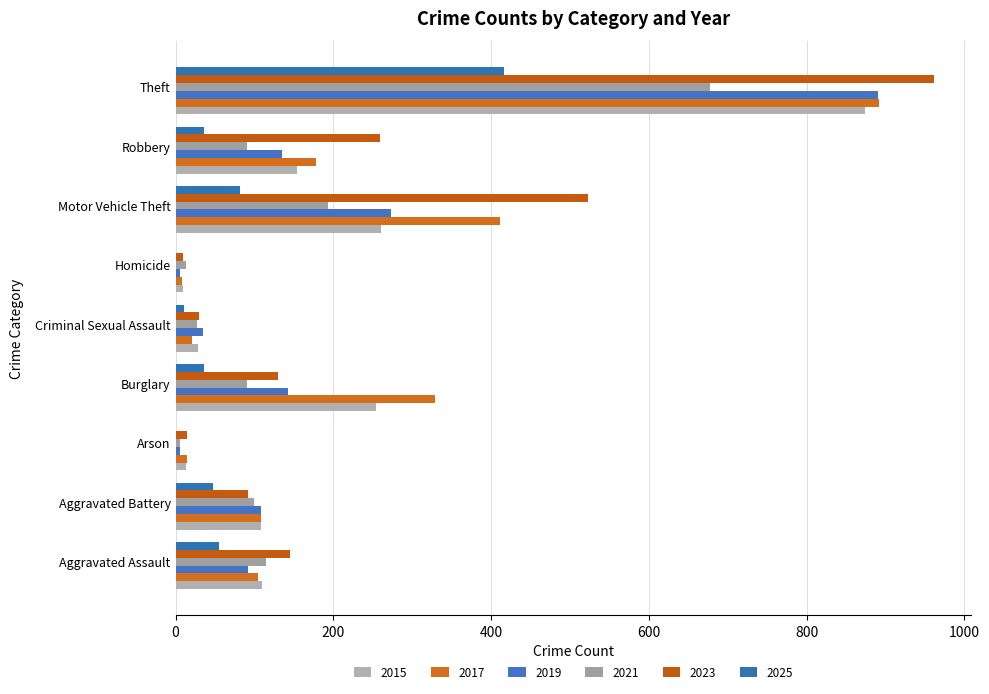

What is the spread (max minus min) of values at Aggravated Assault?

90